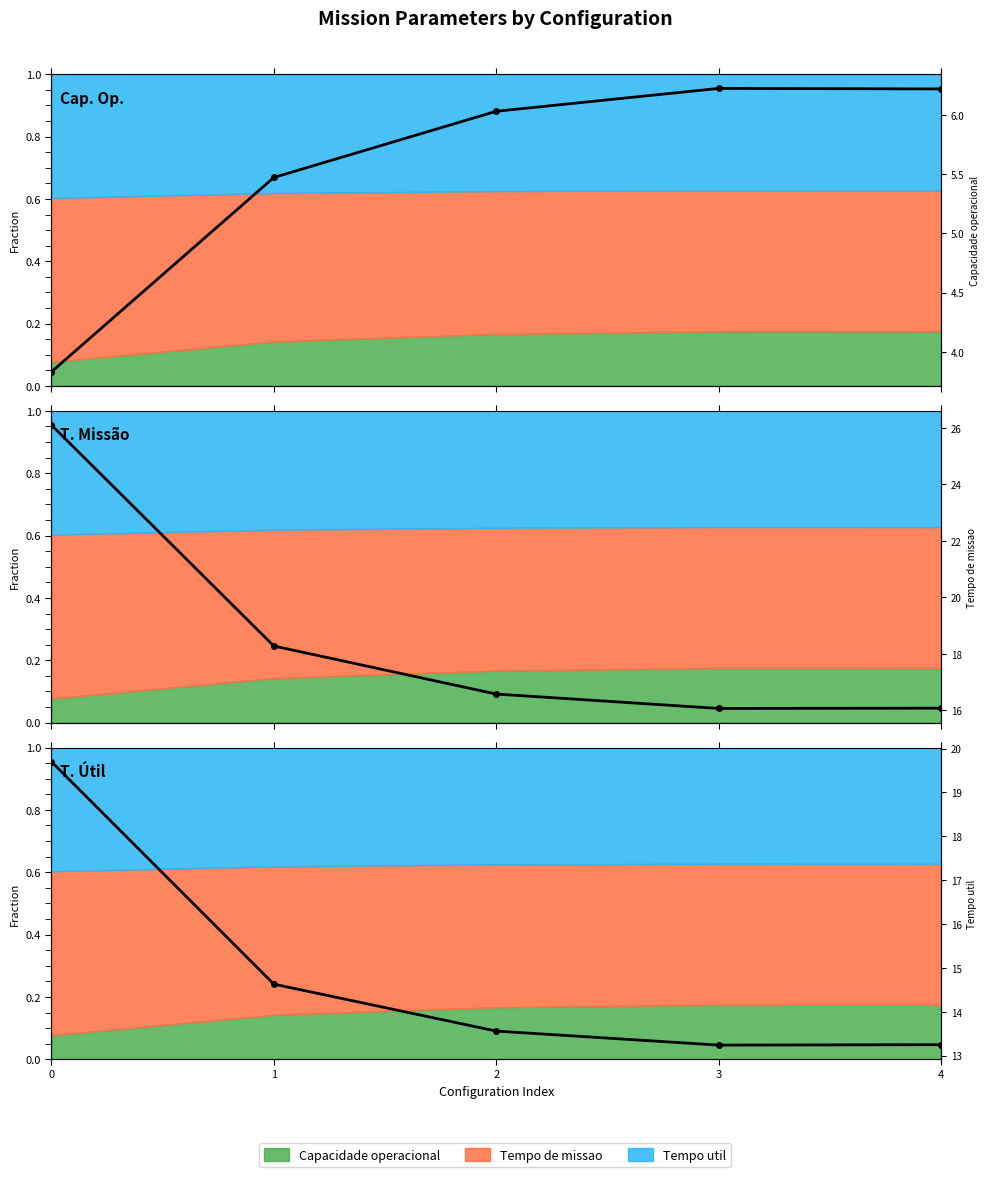

Is it true that Tempo util [h] equals 6.2 at 2?

False